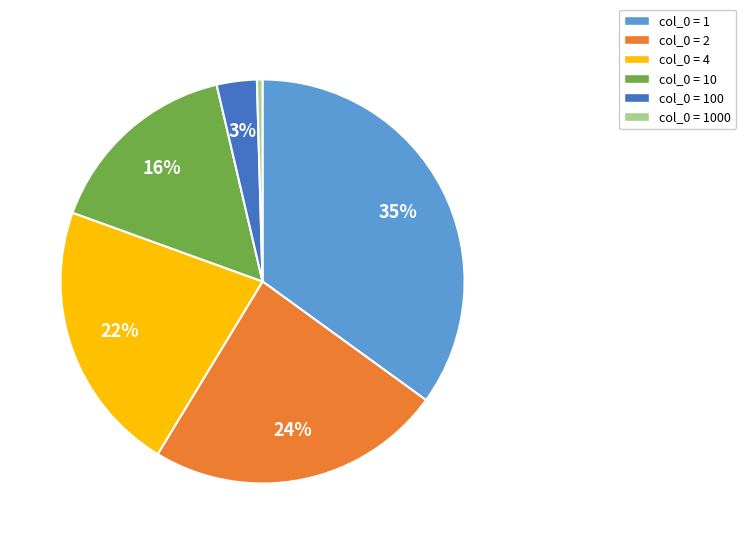

Does any single category account for the majority?

No